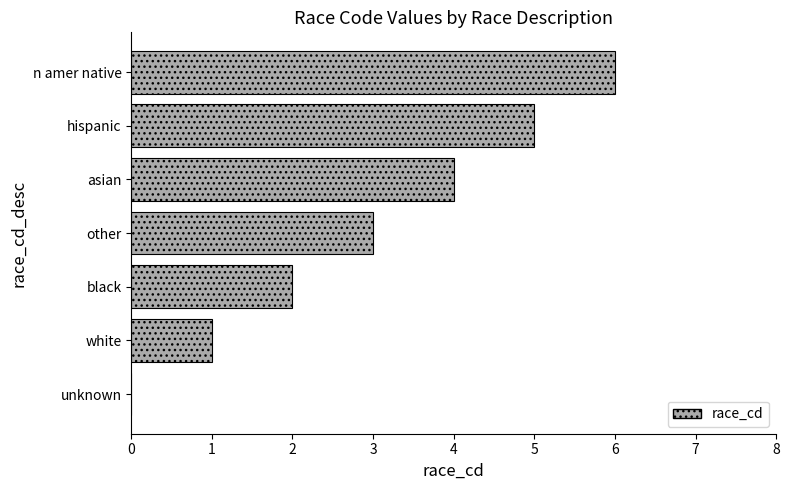

What is the sum of all values?

21